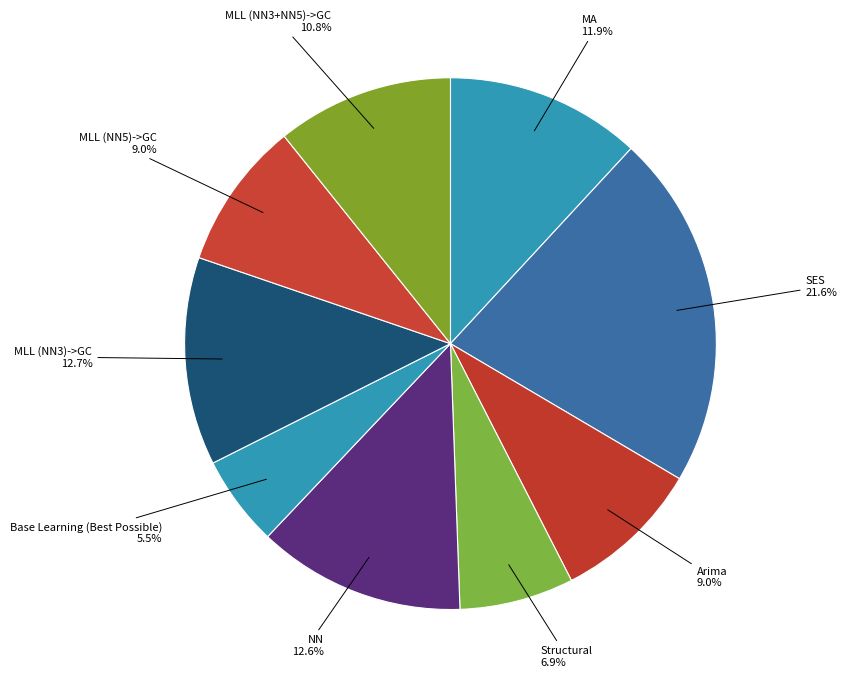

To the nearest percent, what is the difference between the MA and SES slice percentages?

10%